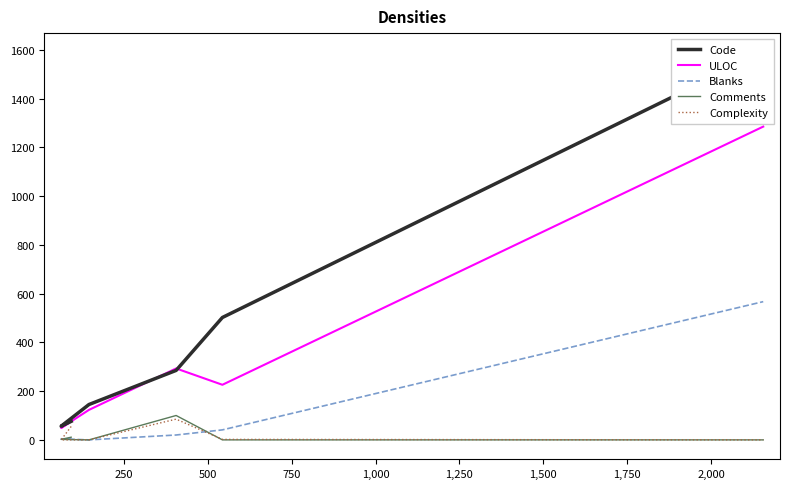

Does the chart display data point markers on the line(s)?

No